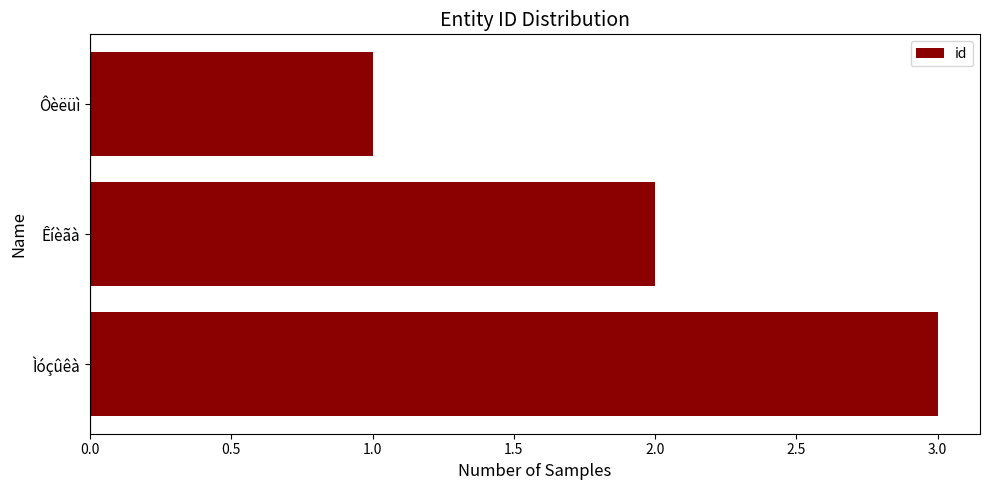

Which category has the highest value across all series?

Ìóçûêà